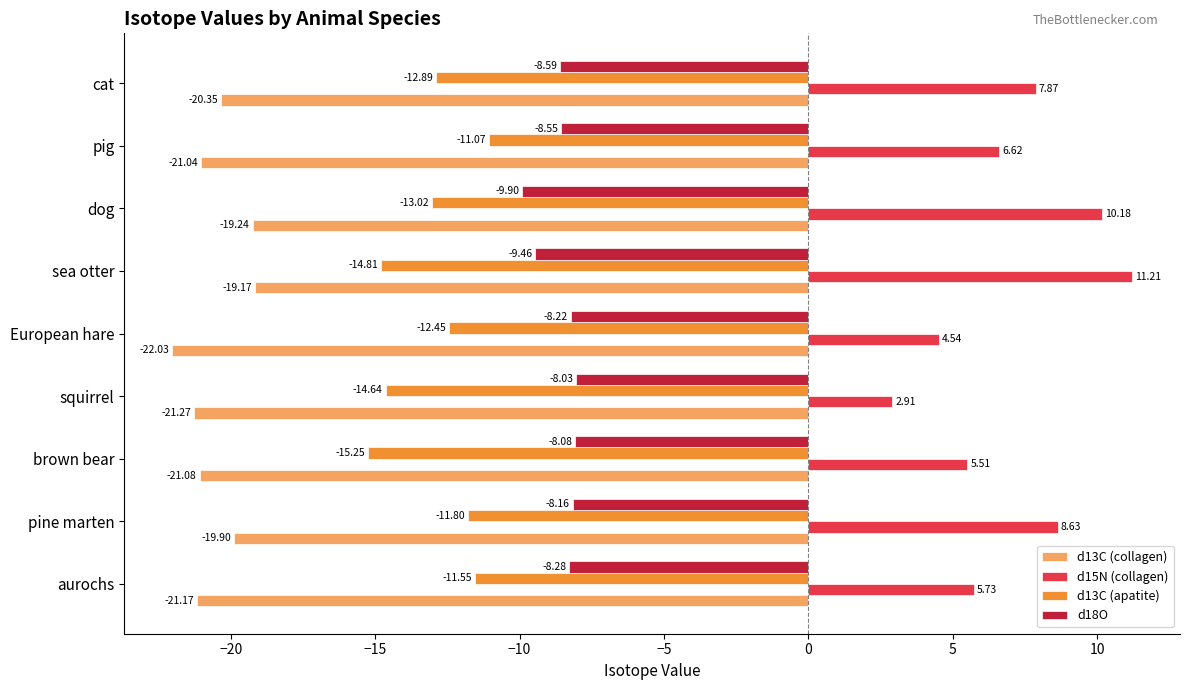

What is the difference between the second highest and minimum values in the d13C (apatite) series?

3.7